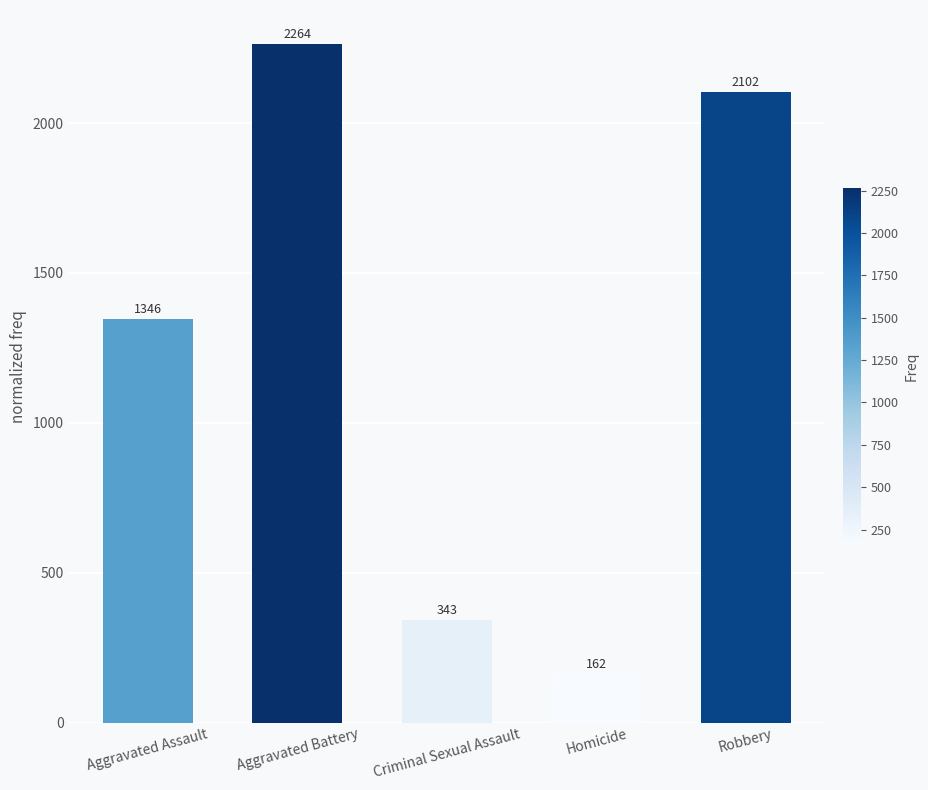

At which label is the value closest to 1213?

Aggravated Assault